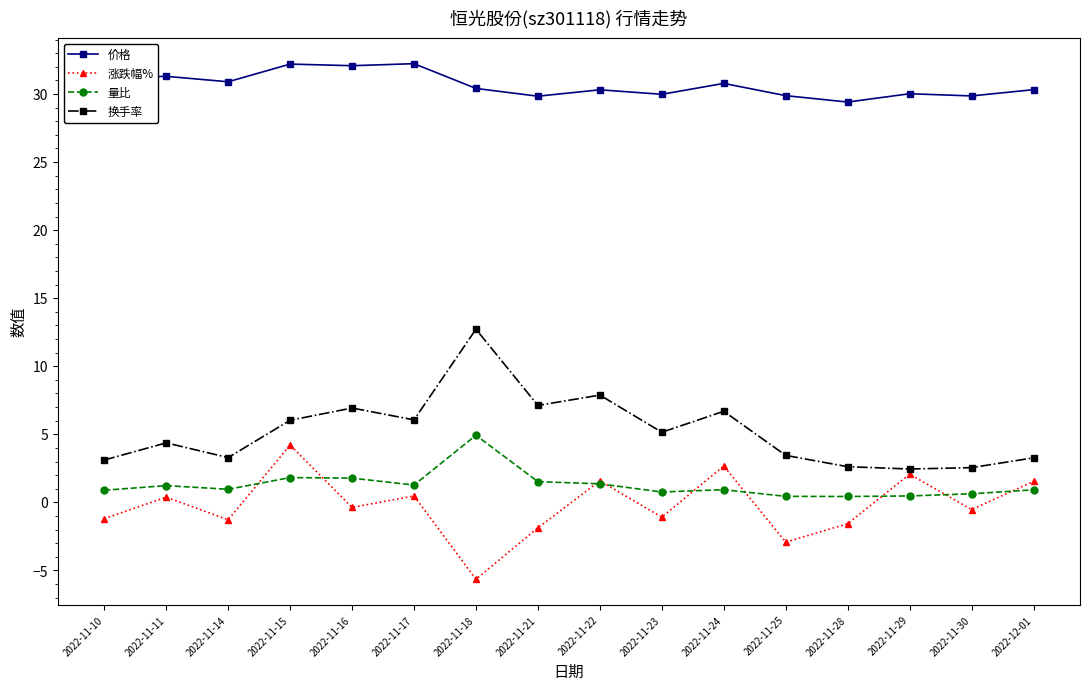

Is the value of 量比 at 2022-11-16 greater than the value of 价格 at 2022-12-01?

No